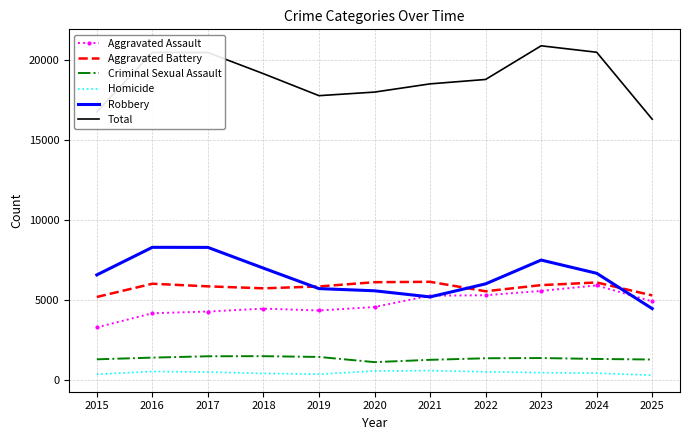

At how many categories does at least one series exceed 11682?

11